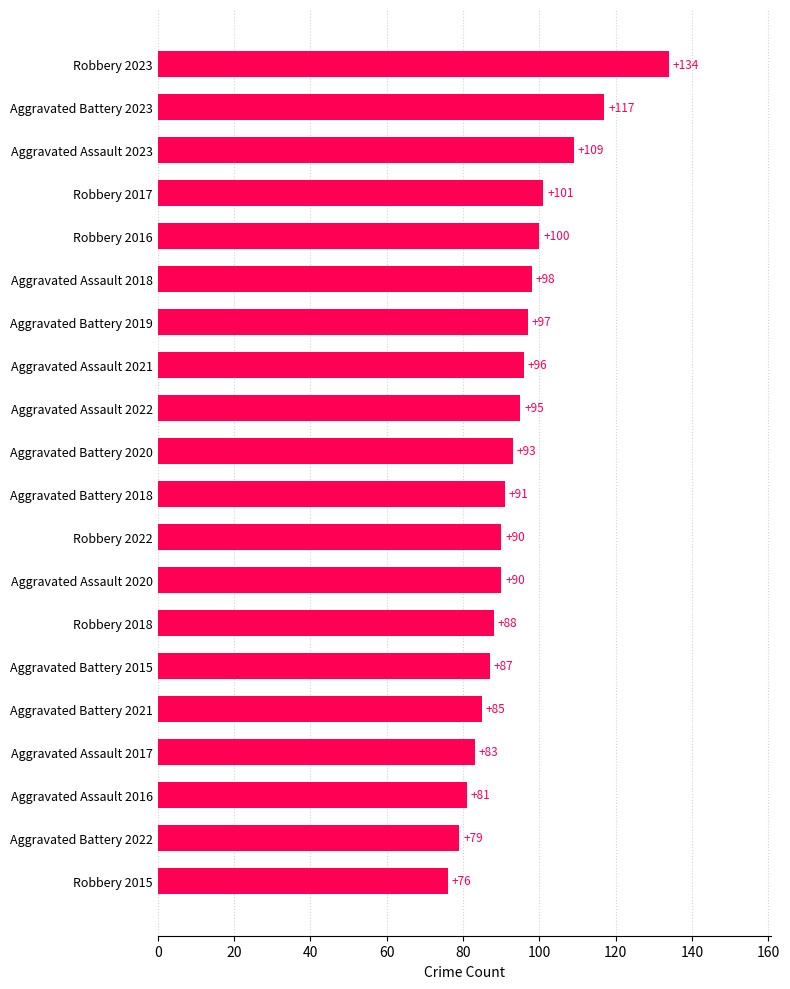

What is the greatest value displayed?

134